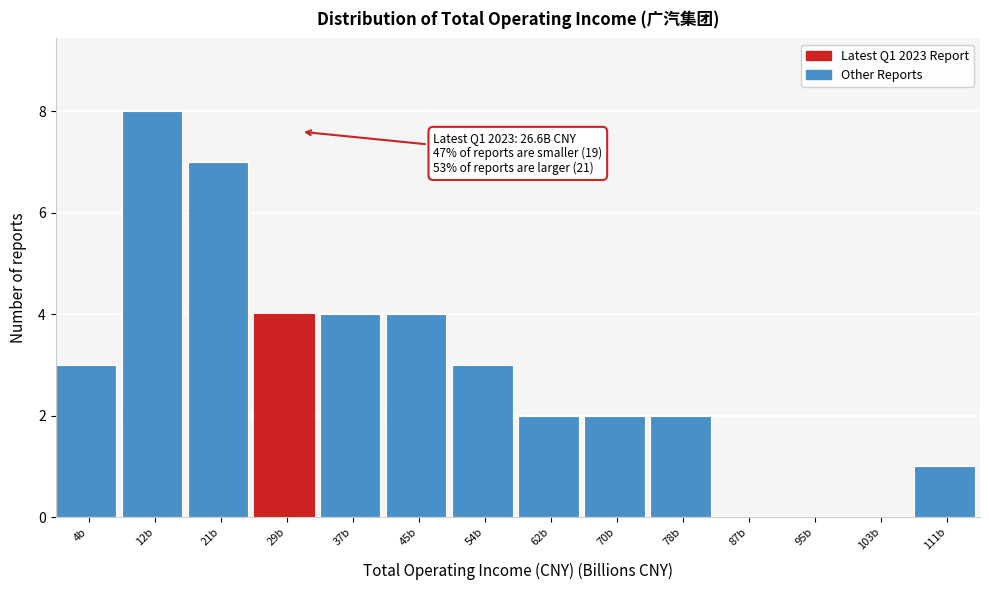

Which range on the x-axis has the tallest bar?

8 to 17